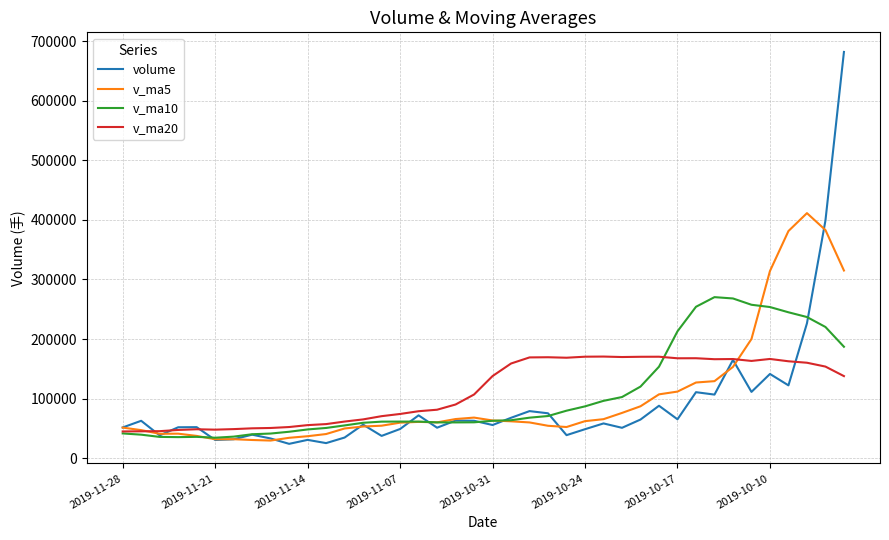

True or false: v_ma20 has more than 1 points higher than both neighbors.

True